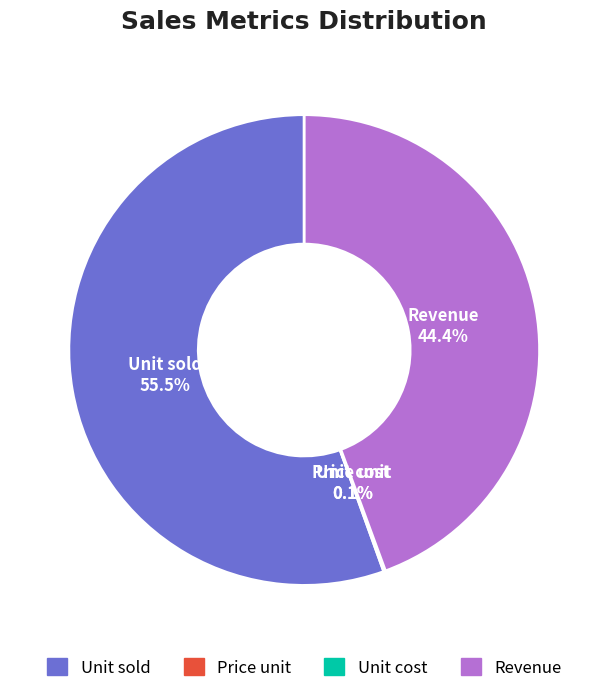

Is there a majority slice in this chart?

Yes